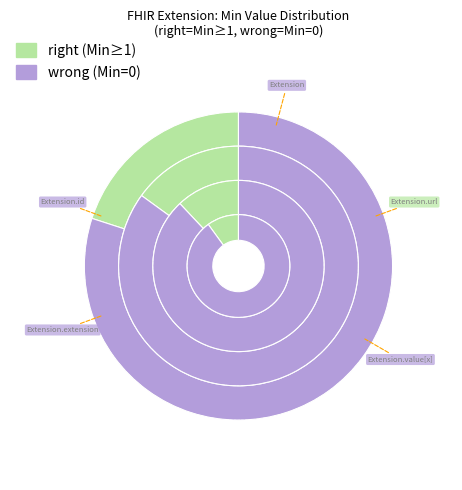

Is it true that Extension.value[x] is 1% of the pie?

False